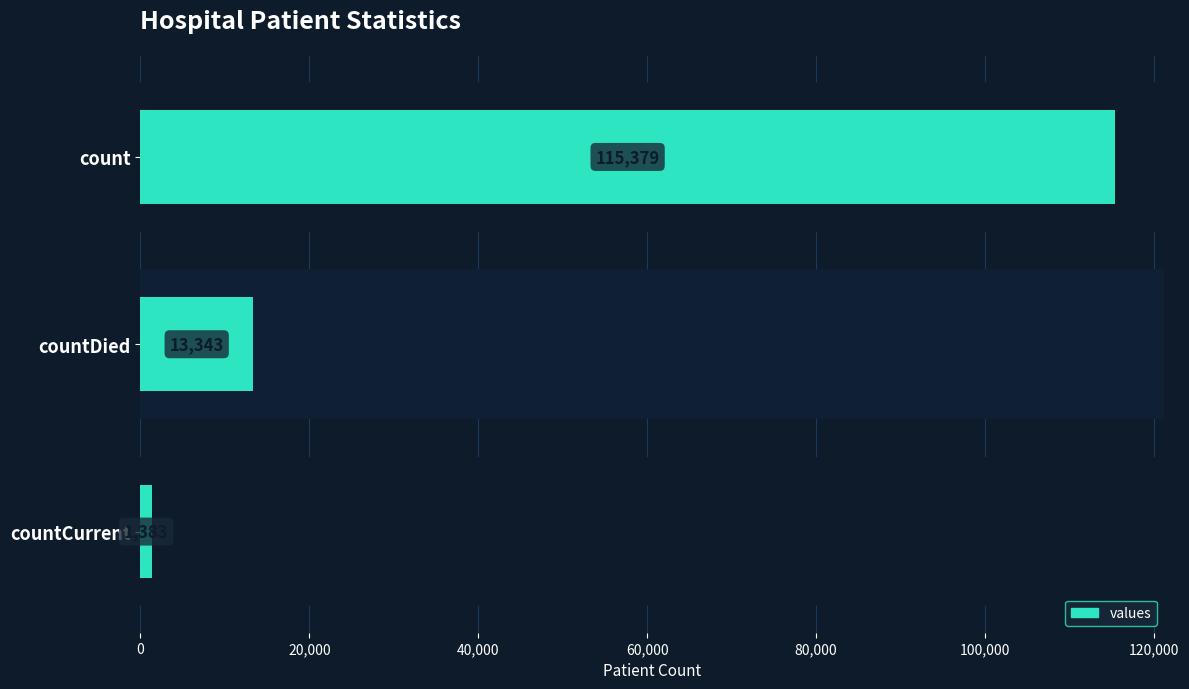

What is the average value?

43368